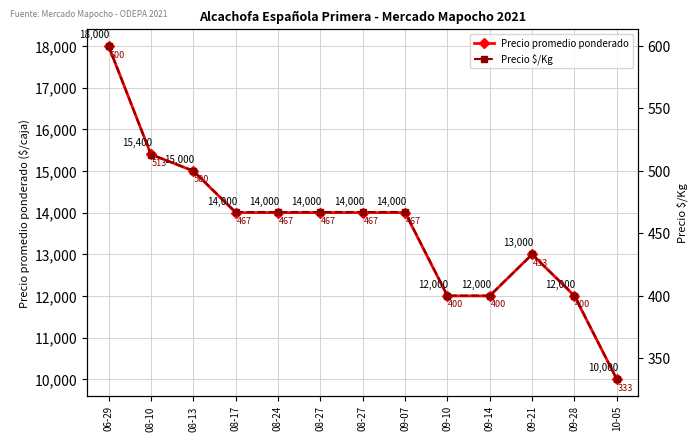

What is the sum of the Precio $/Kg values at 08-24 and 08-10?

980